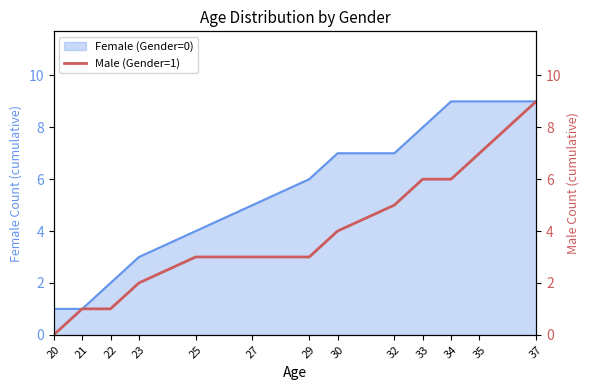

The Female (Gender=0) series shows 8 at 33. True or false?

True